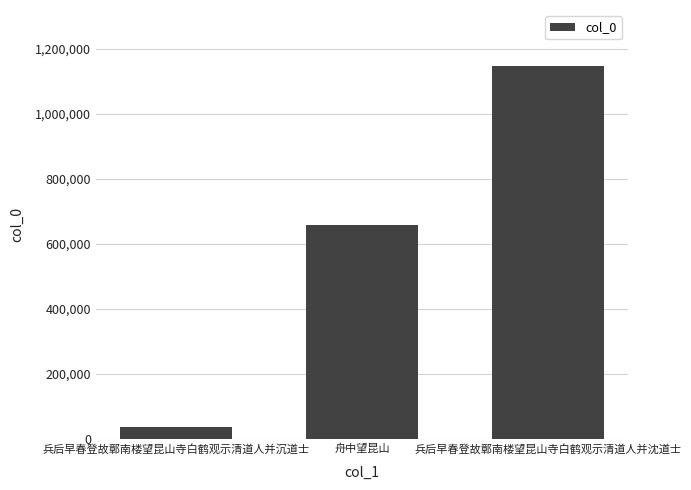

Approximately how many times larger is the value at 兵后早春登故鄣南楼望昆山寺白鹤观示清道人并沉道士 compared to 舟中望昆山?

0.1